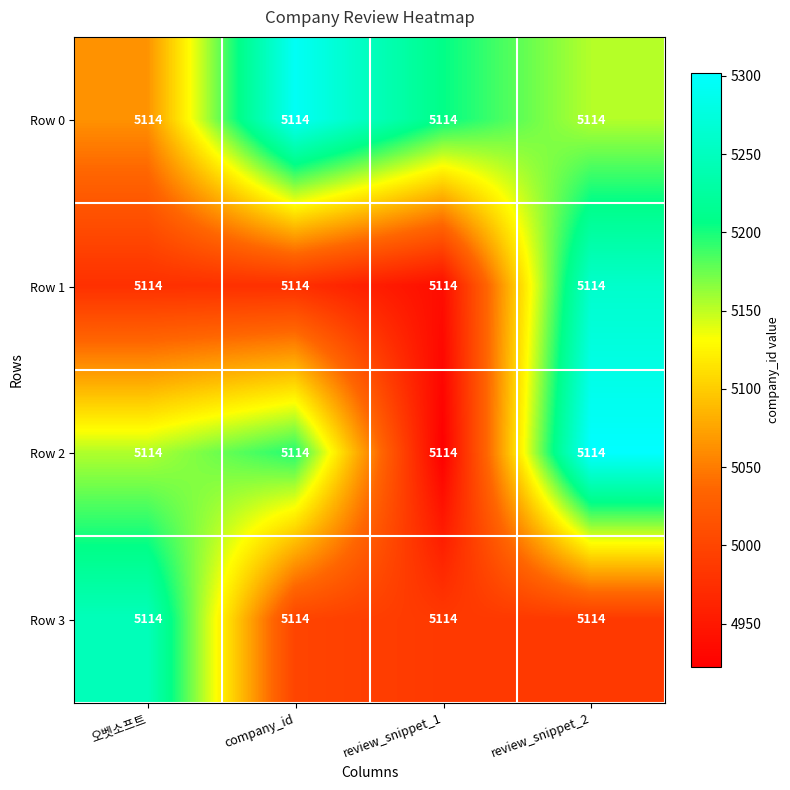

The value of Row 0 at review_snippet_1 is 3174.3. True or false?

False